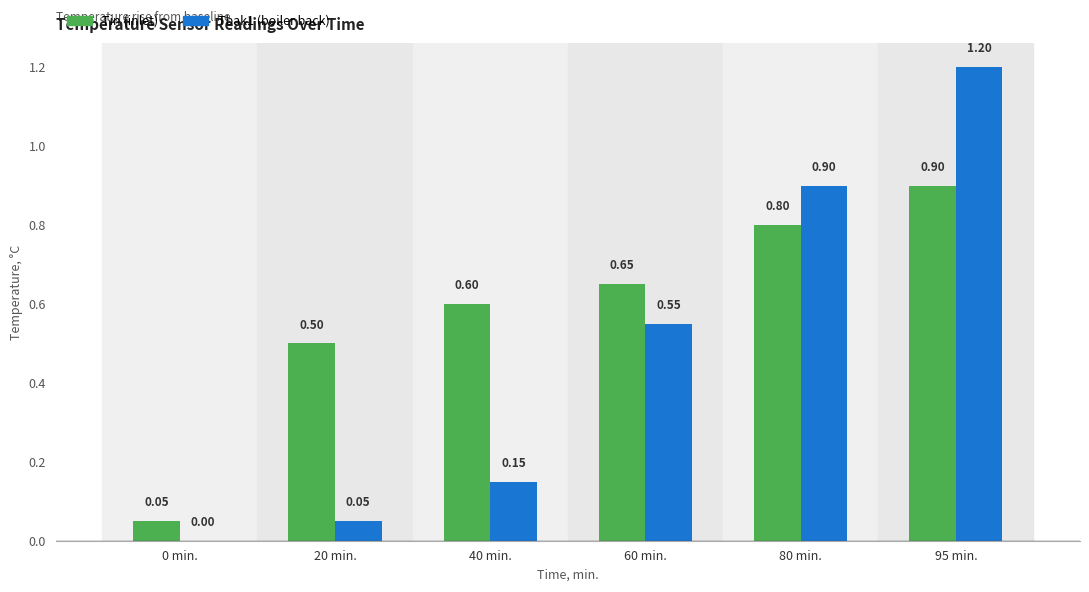

How many categories are shown in the chart?

6